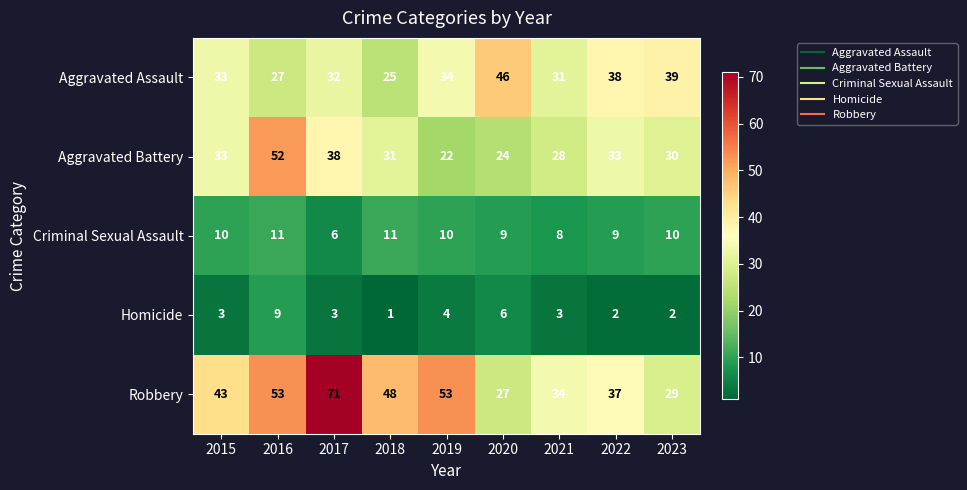

Count the number of data series in this chart.

5